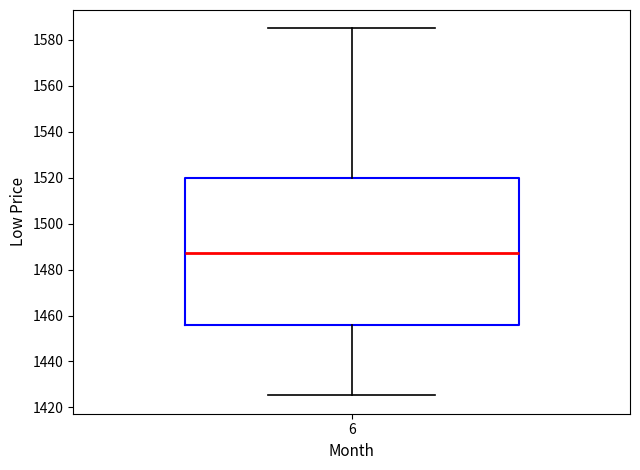

Where does the lower whisker of the box at x = 6 end on the y-axis? The values are not printed on the chart, so give them approximately, as read against the axis.

1426